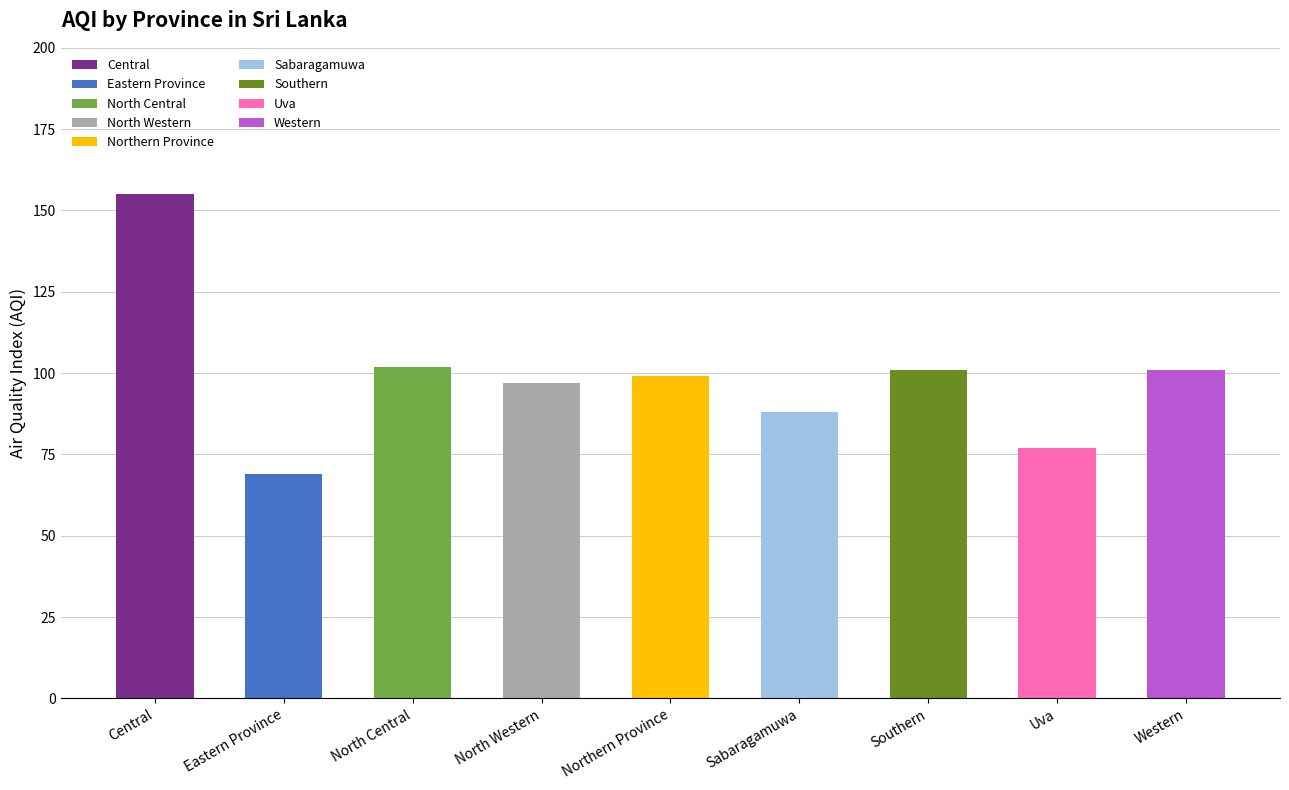

What is the sum of all values?

889